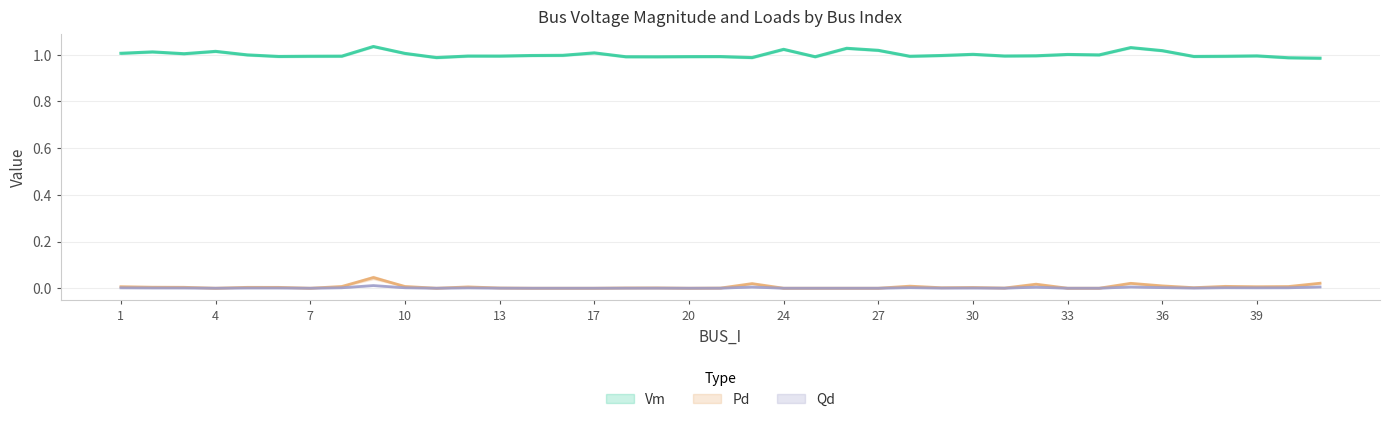

What is the lowest value of the Vm series?

1.0